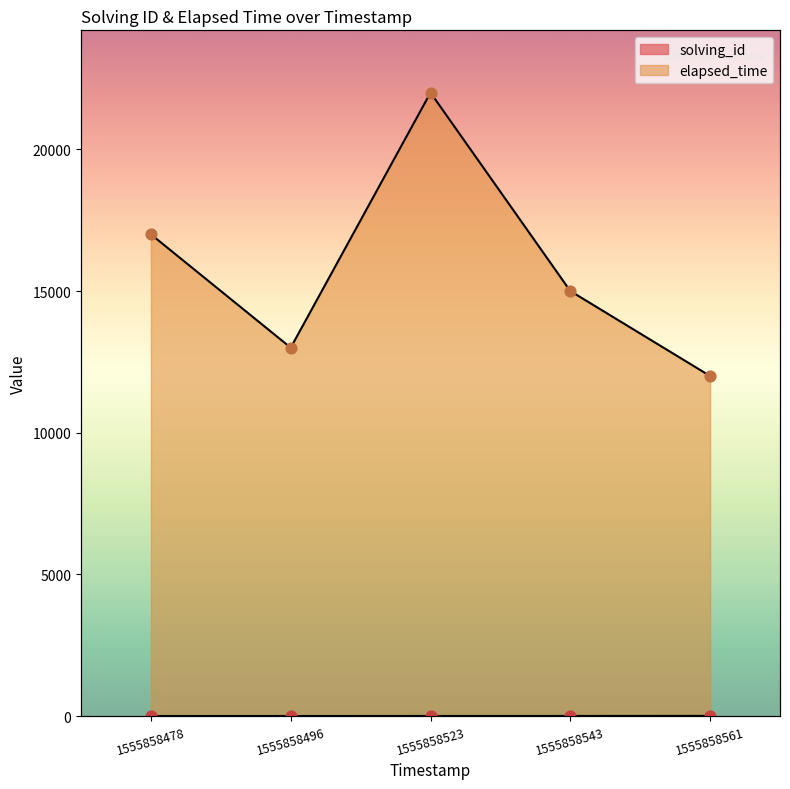

Which series contains the highest Y value?

elapsed_time